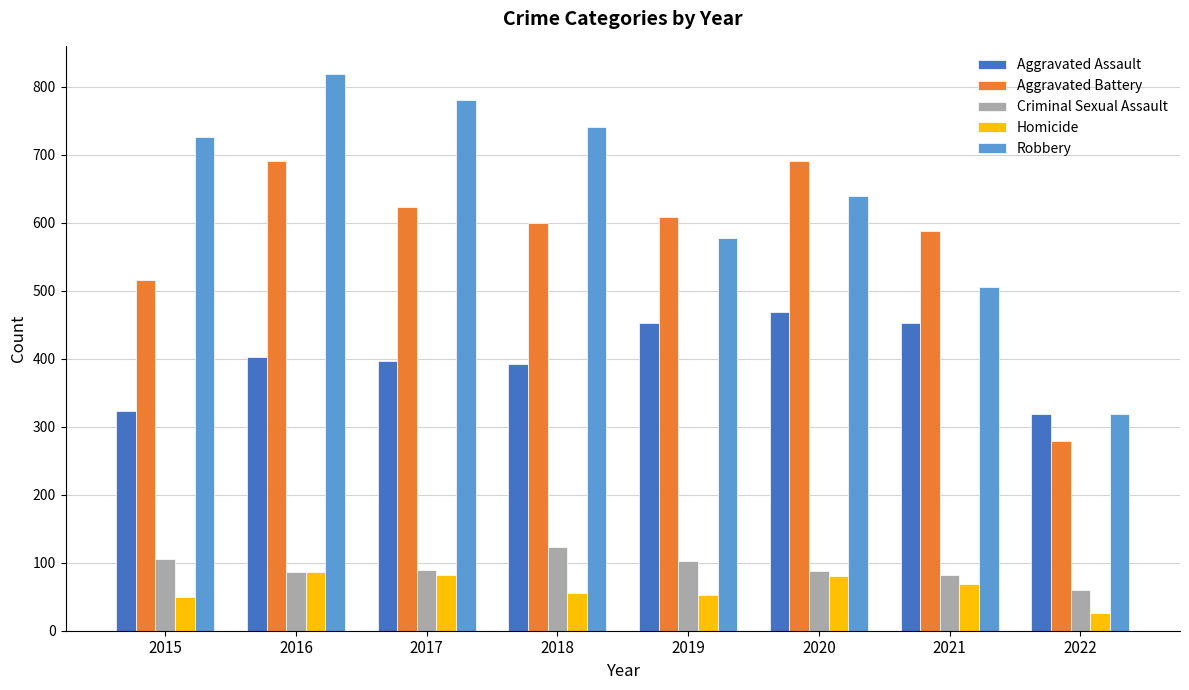

What is the difference between the highest and lowest values at 2022?

292